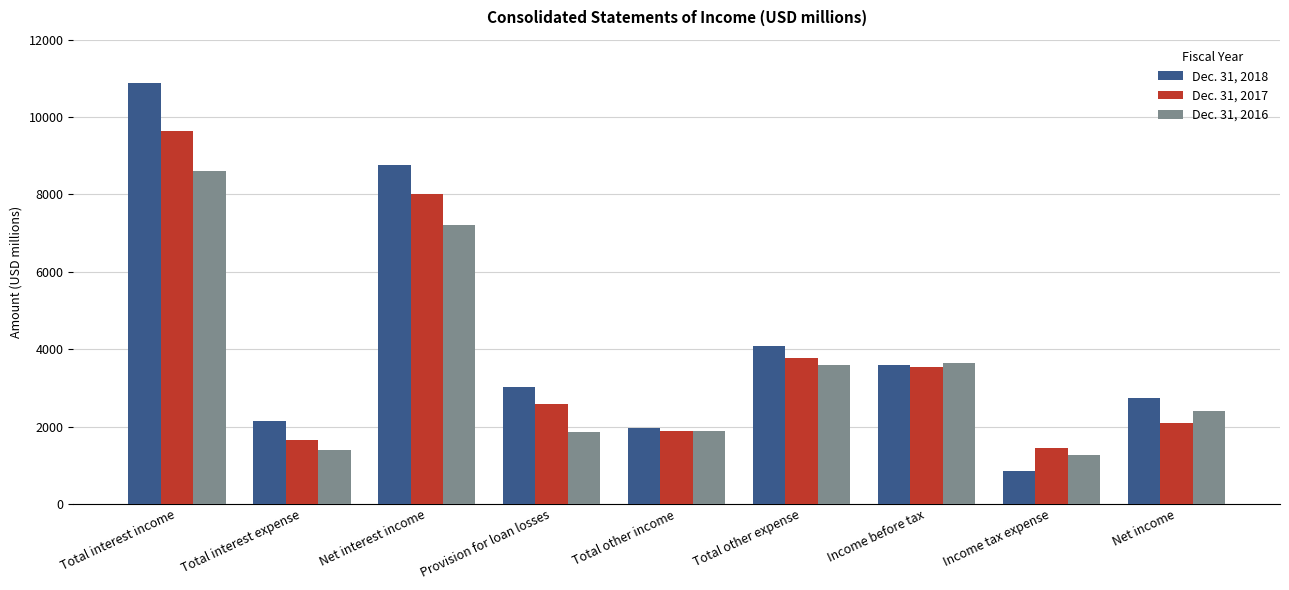

At which category is the sum across all series the highest?

Total interest income